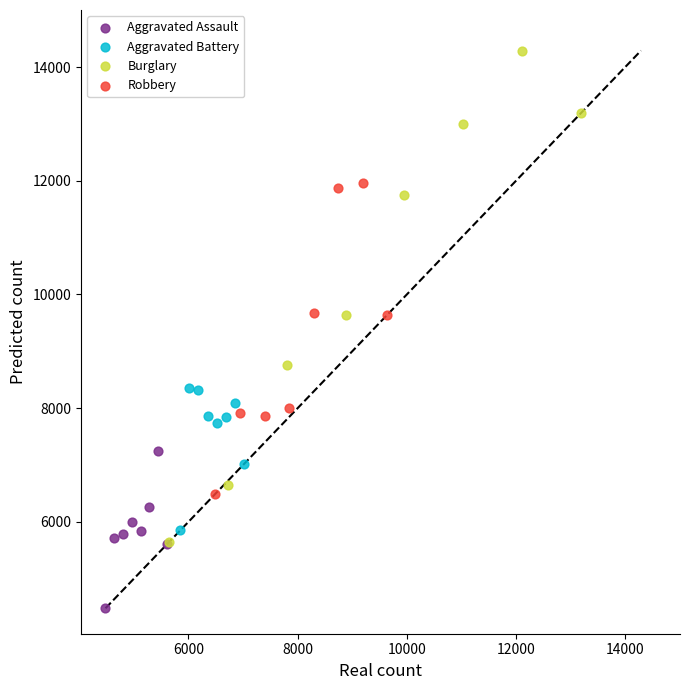

Which series contains the lowest Y value?

Aggravated Assault